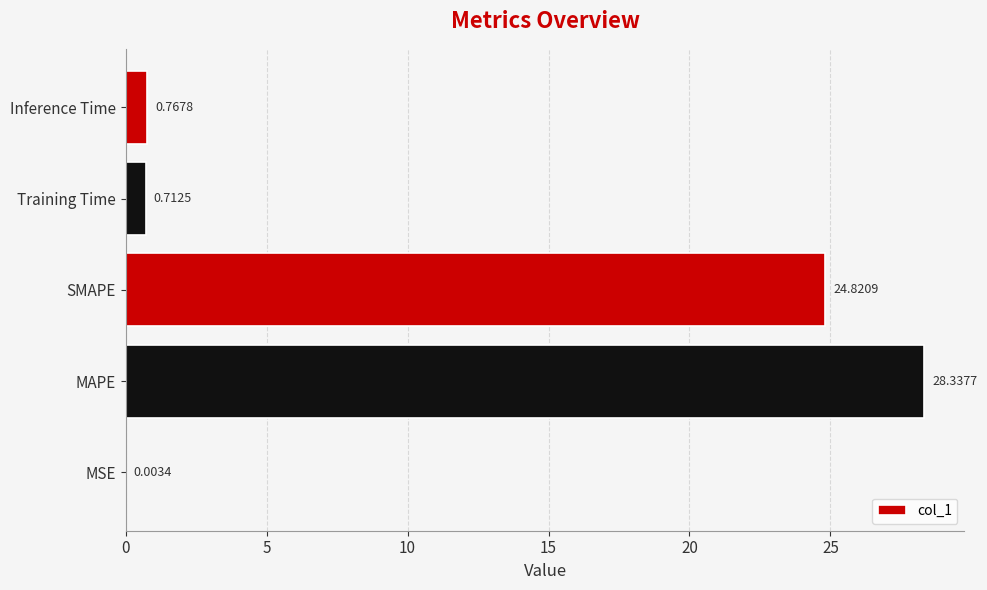

Which has a higher value, Training Time or MAPE?

MAPE